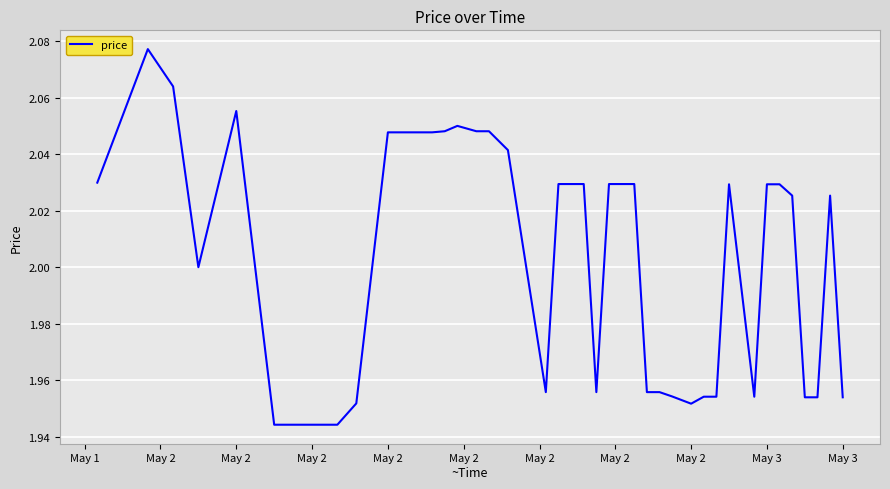

What is the greatest value displayed?

2.1